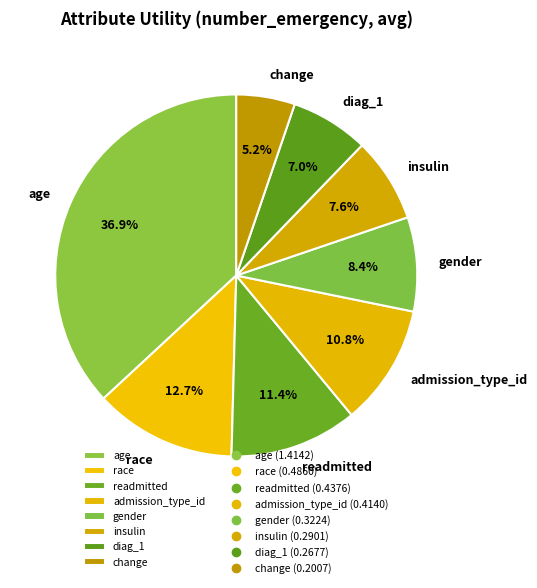

To the nearest percent, what portion does change represent?

5%